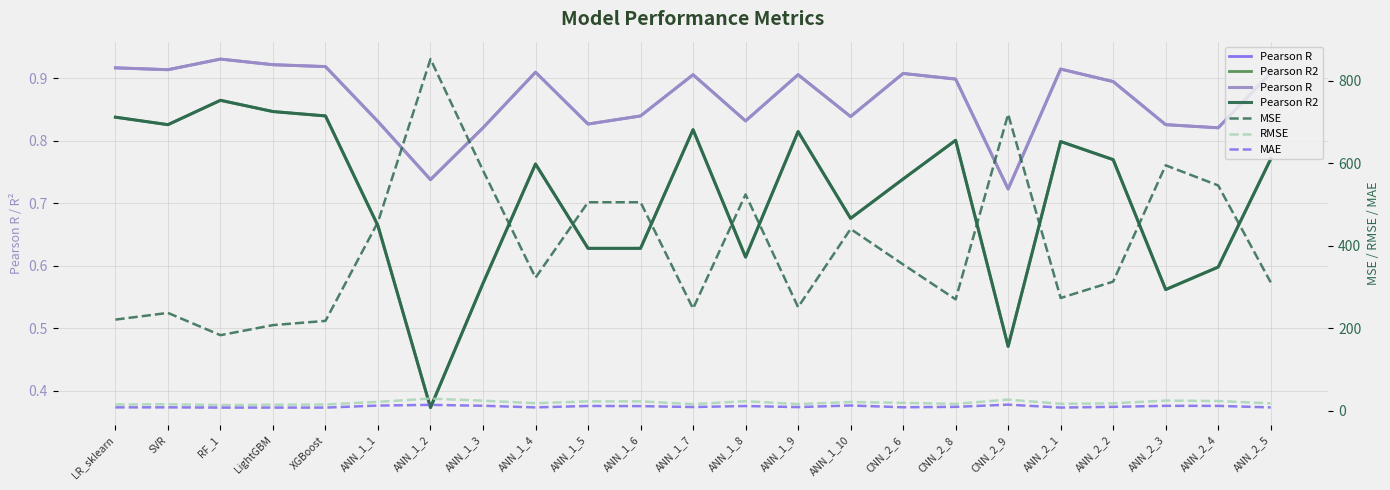

True or false: Pearson R has a value of 1.2 at SVR.

False